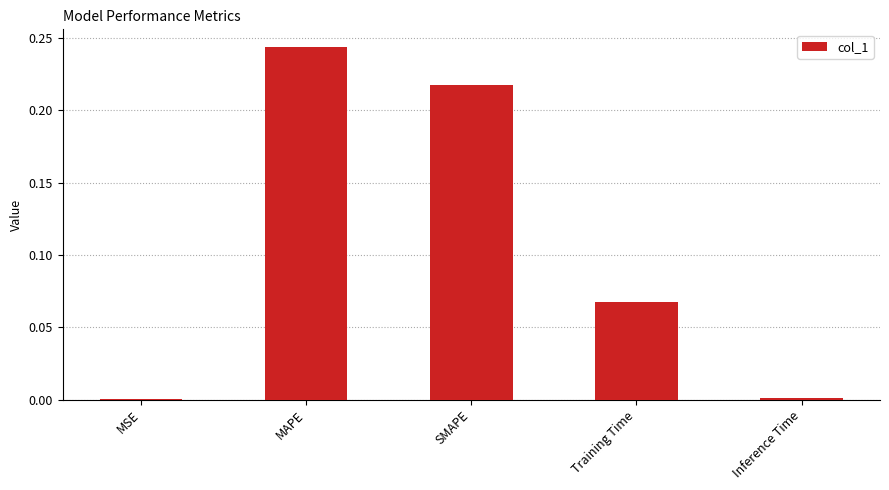

The chart shows a value of 0.0 at MSE. True or false?

True